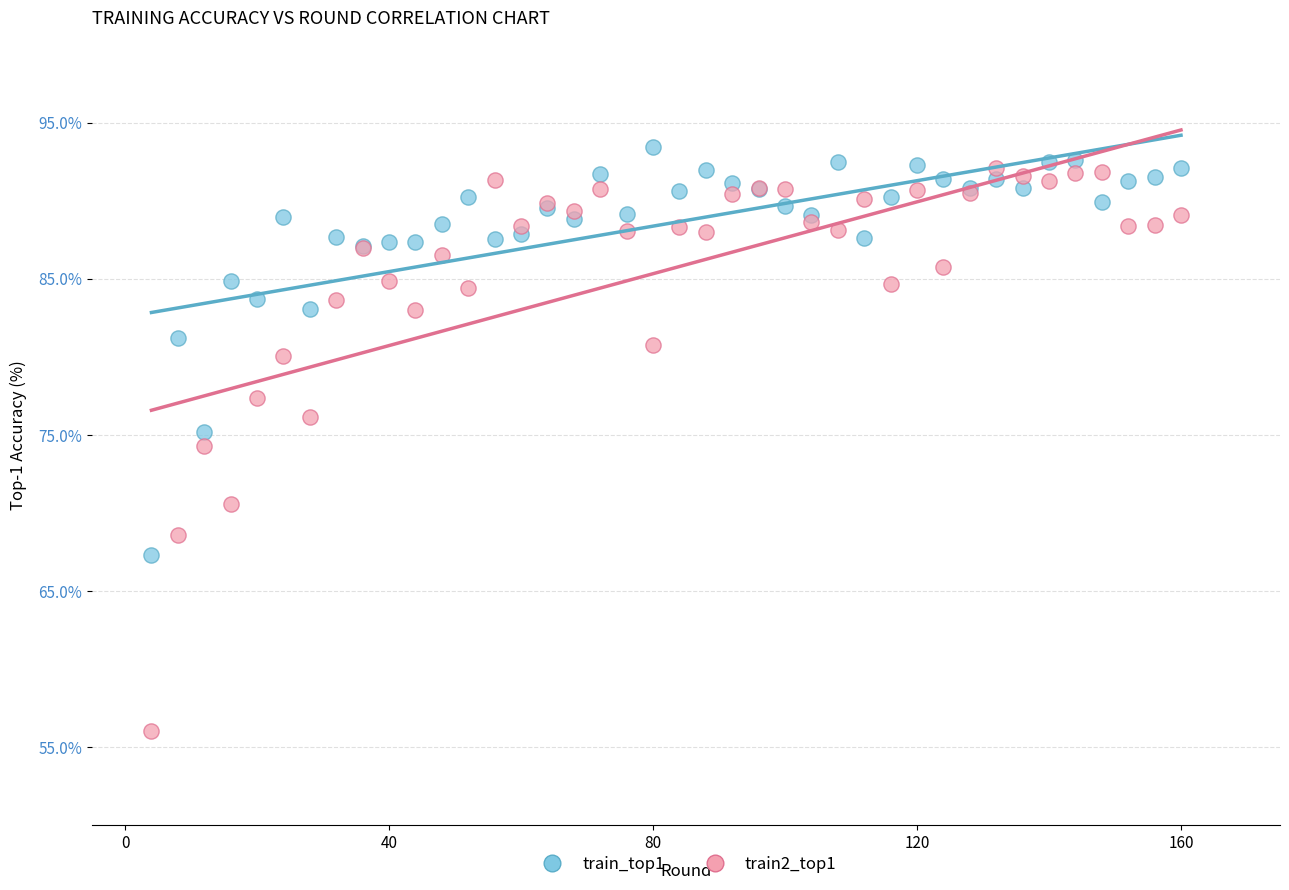

Which series has the largest Y range (max minus min)?

train2_top1